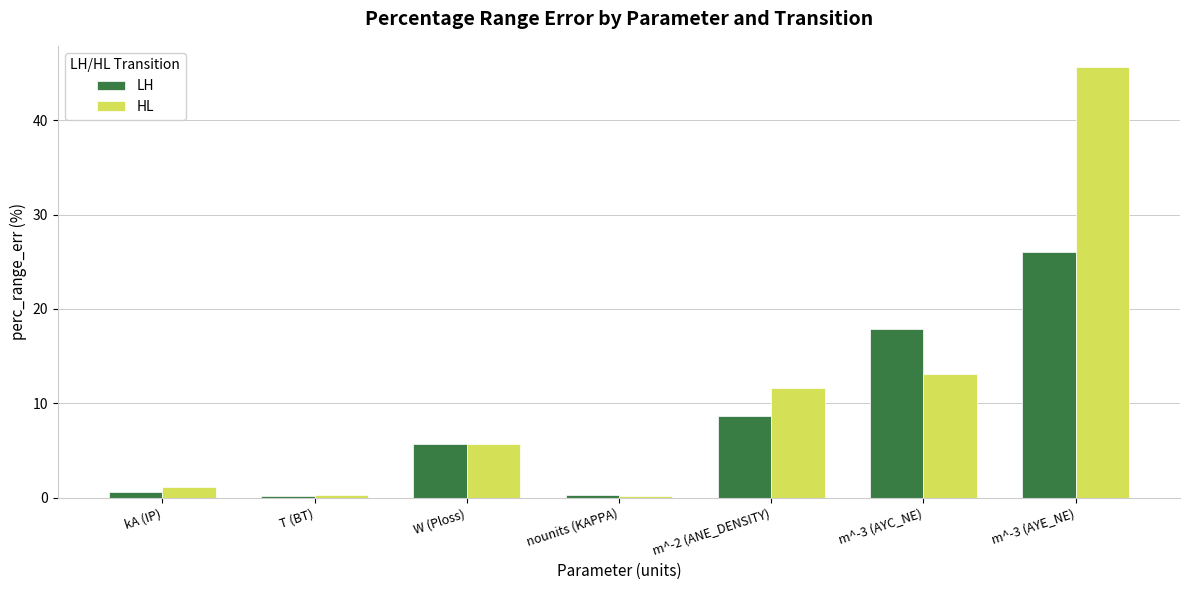

Between W (Ploss) and m^-3 (AYC_NE), which series saw the biggest shift?

LH